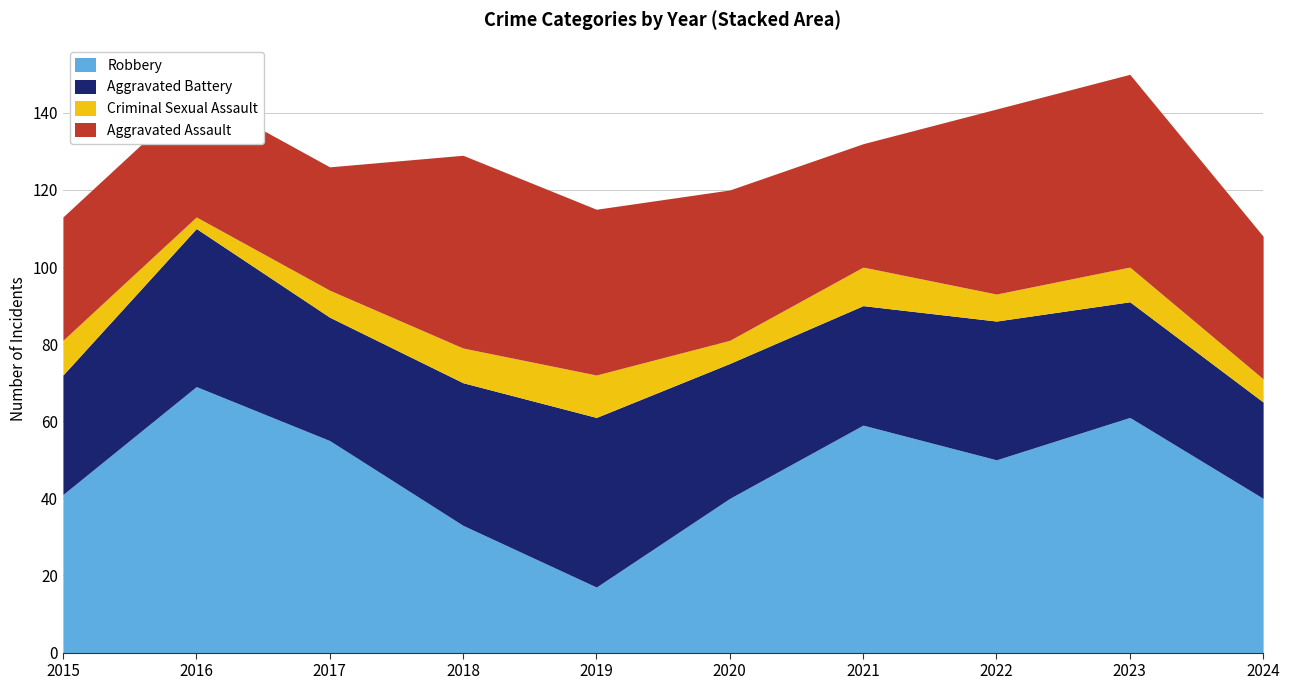

Between 2019 and 2021, which series saw the biggest shift?

Robbery